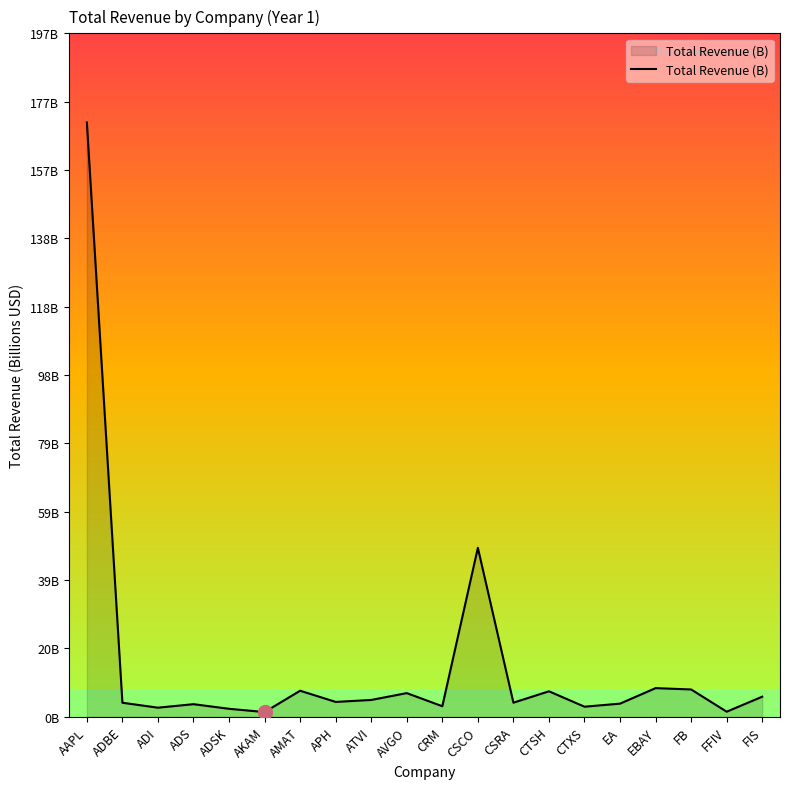

The chart shows a value of 1.9 at AKAM. True or false?

False